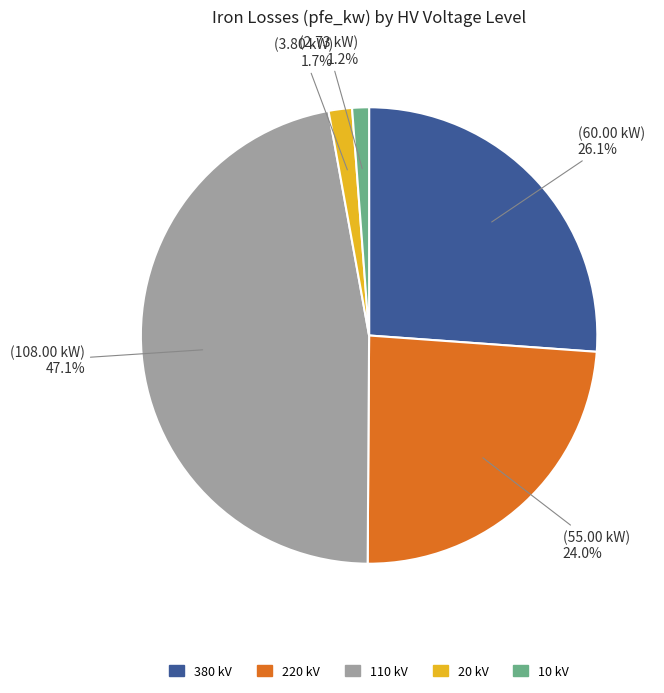

Does any single category account for the majority?

No